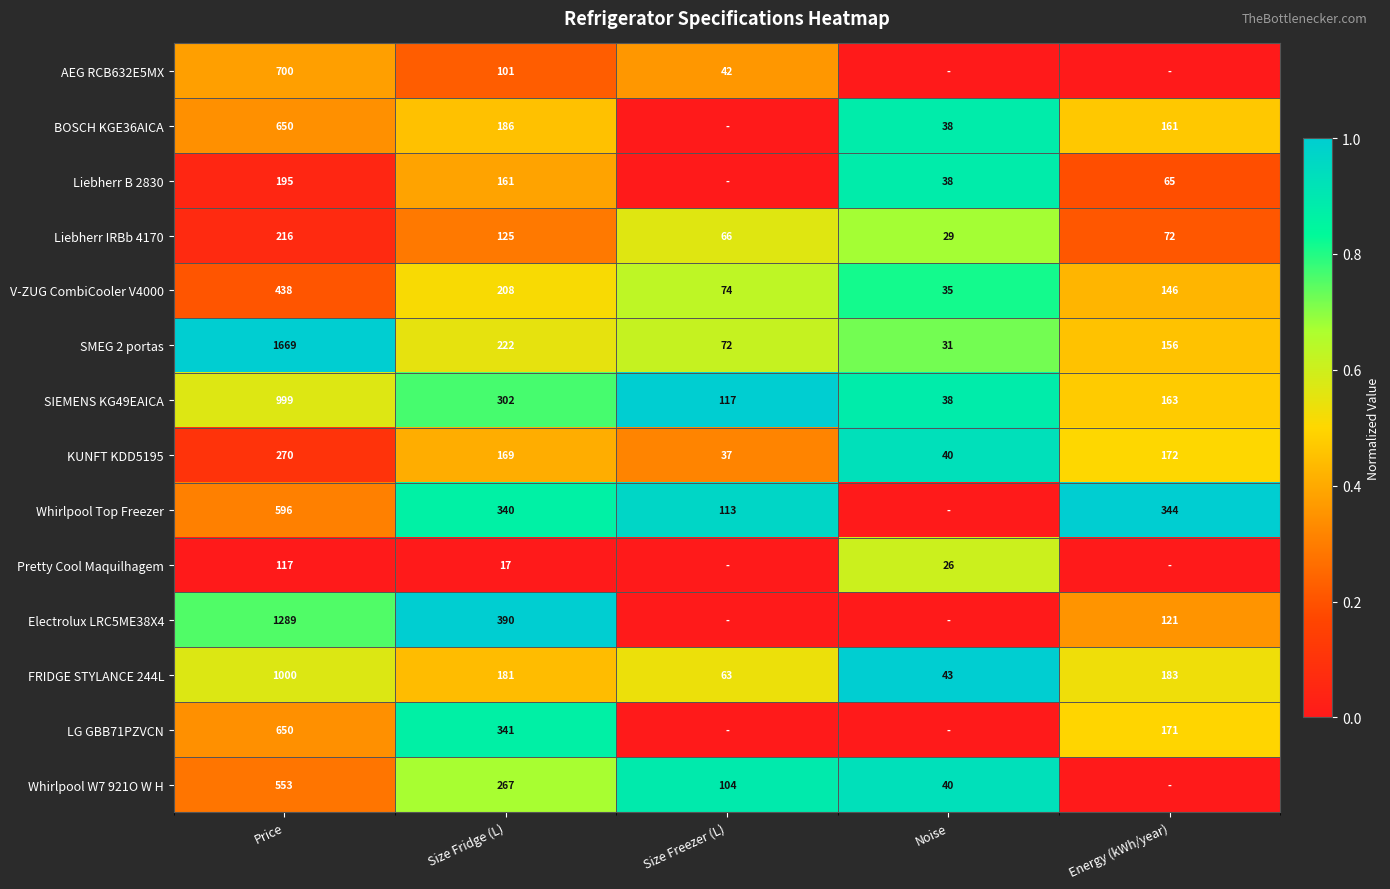

At how many categories does at least one series exceed 0?

5